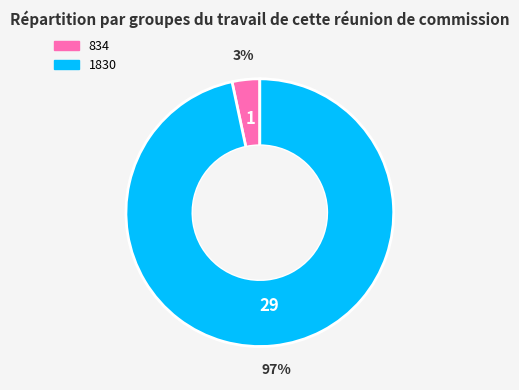

What is the smallest slice in the pie chart?

834